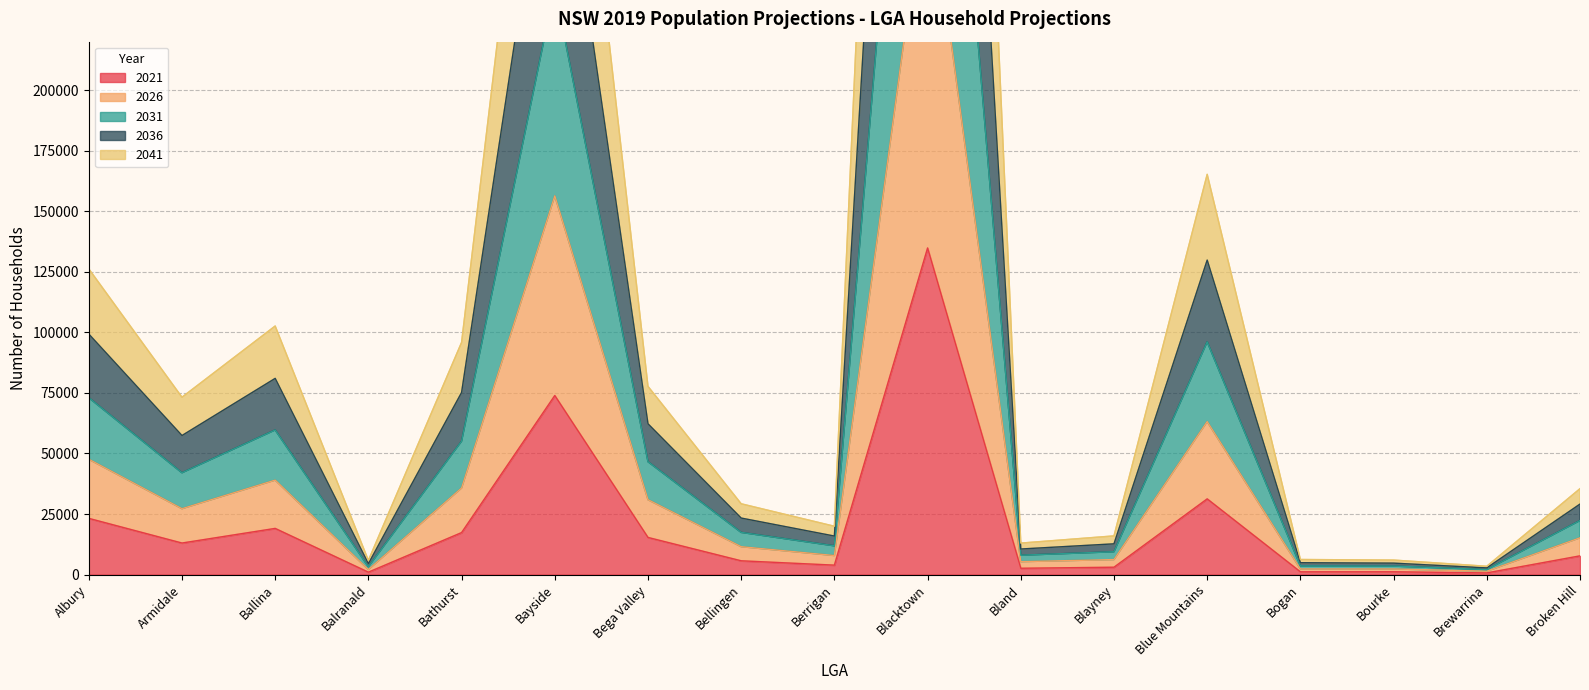

What is the label of the 13th point from the left?

Blue Mountains